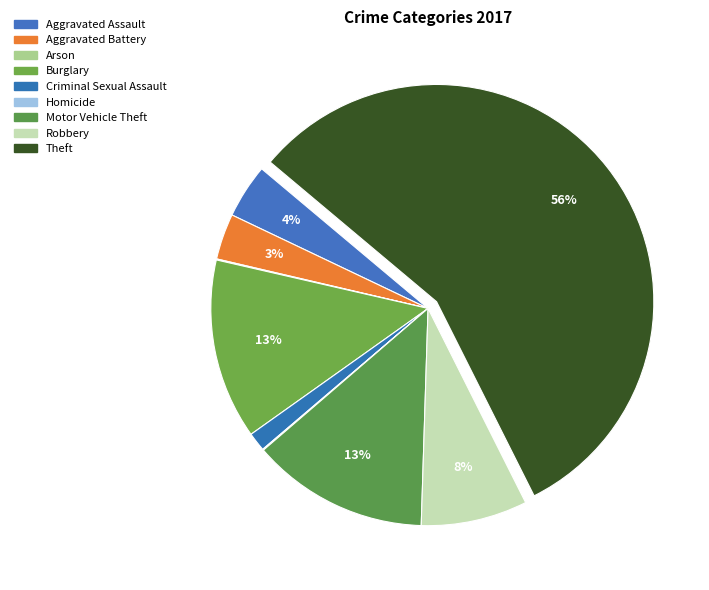

What is the ratio of the value at Motor Vehicle Theft to the value at Arson?

170.0